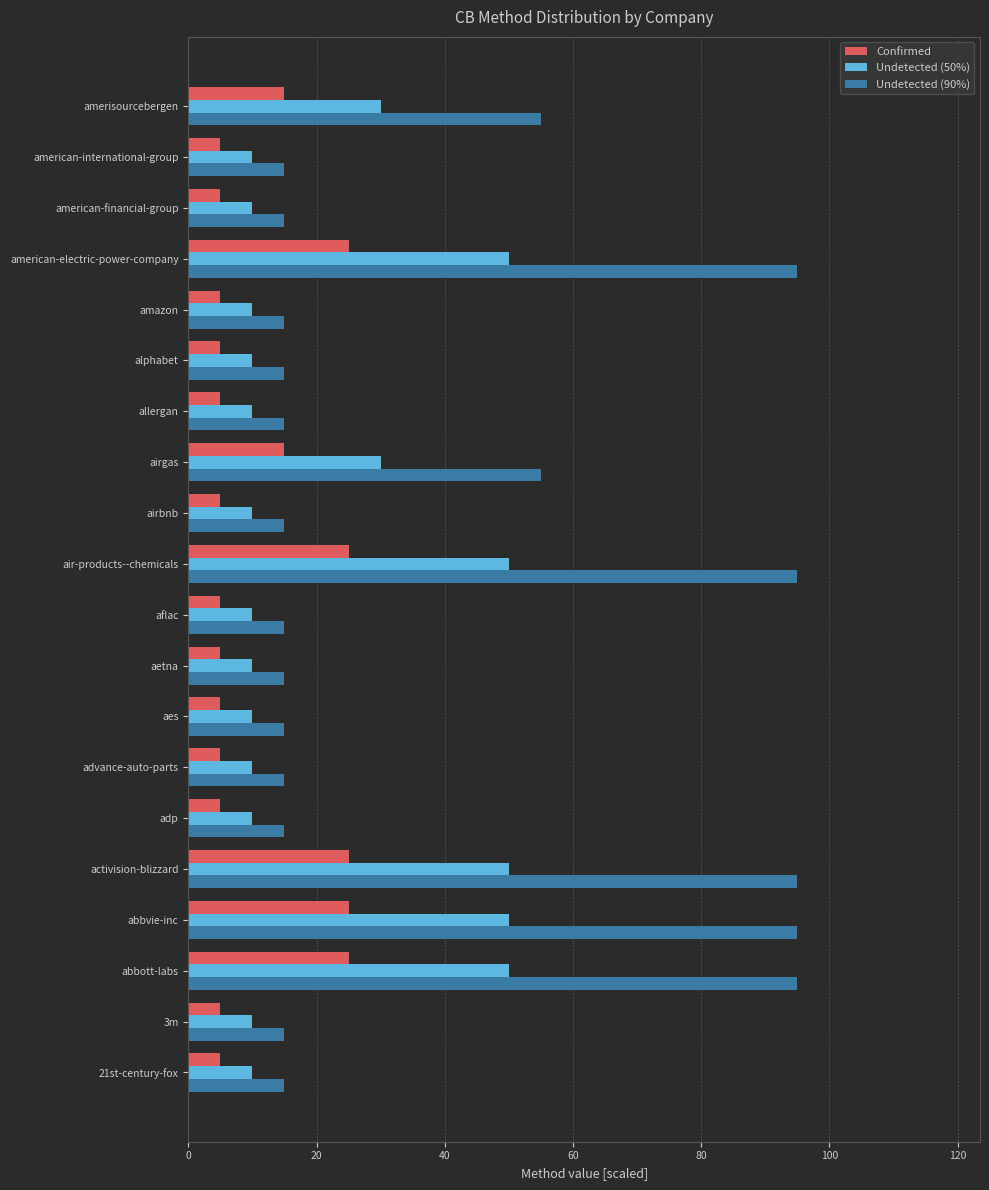

Is the value of Undetected (50%) at american-electric-power-company greater than the value of Confirmed at allergan?

Yes